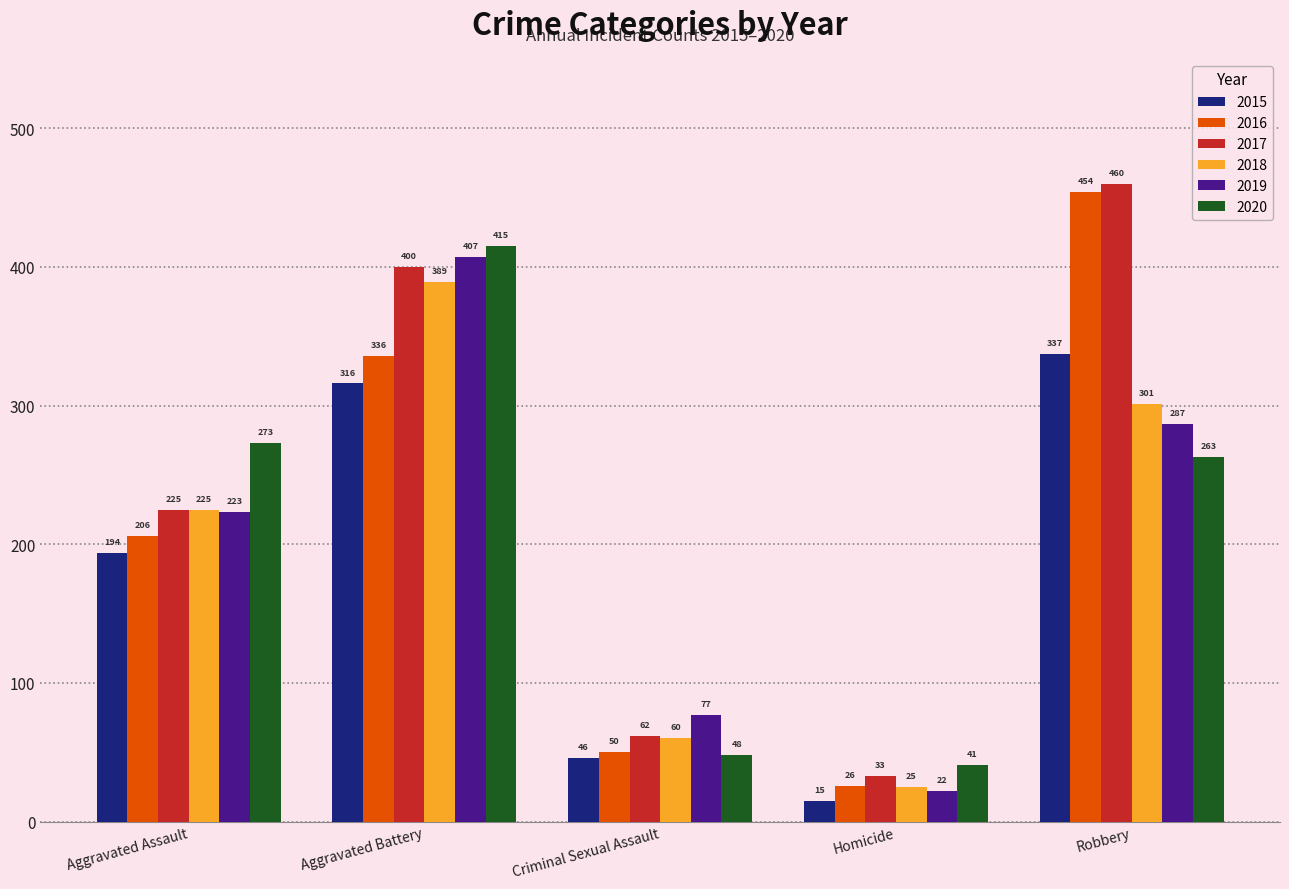

Which series changed the most between Aggravated Battery and Homicide?

2019